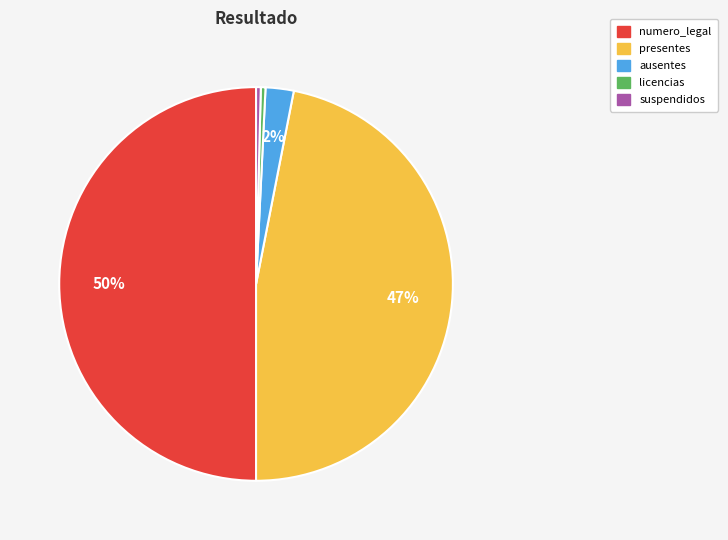

To the nearest percent, what is the average slice percentage?

20%